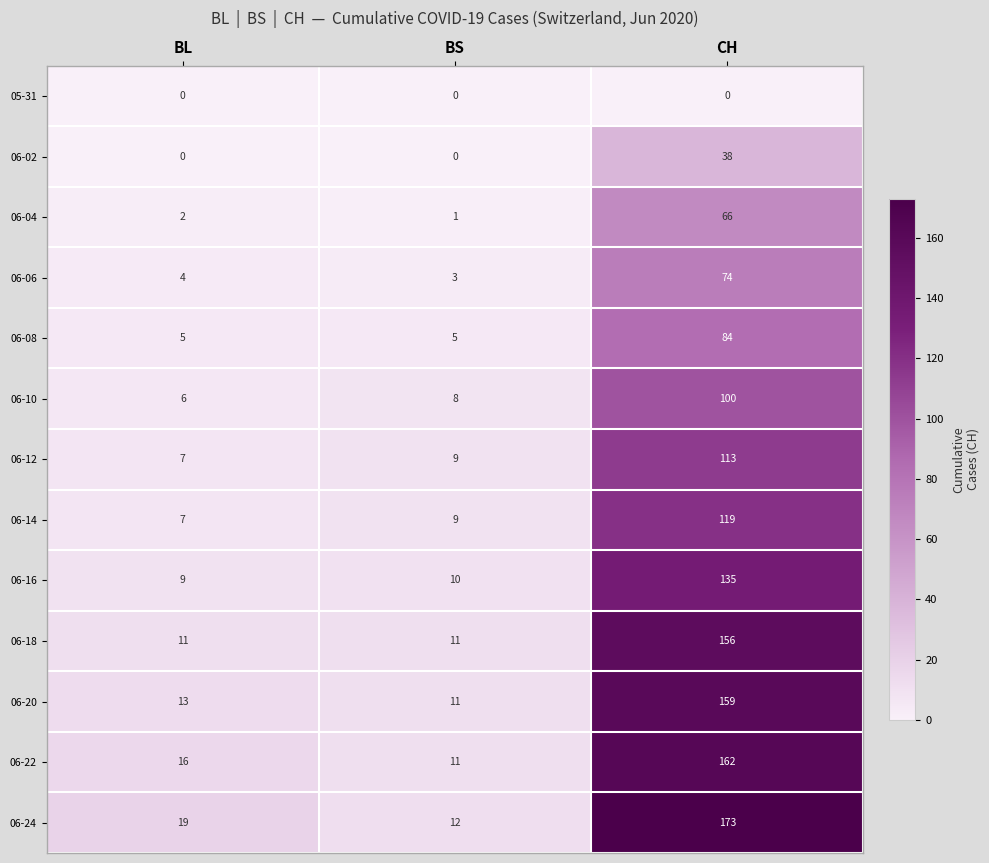

The value of 06-24 at CH is 173. True or false?

True